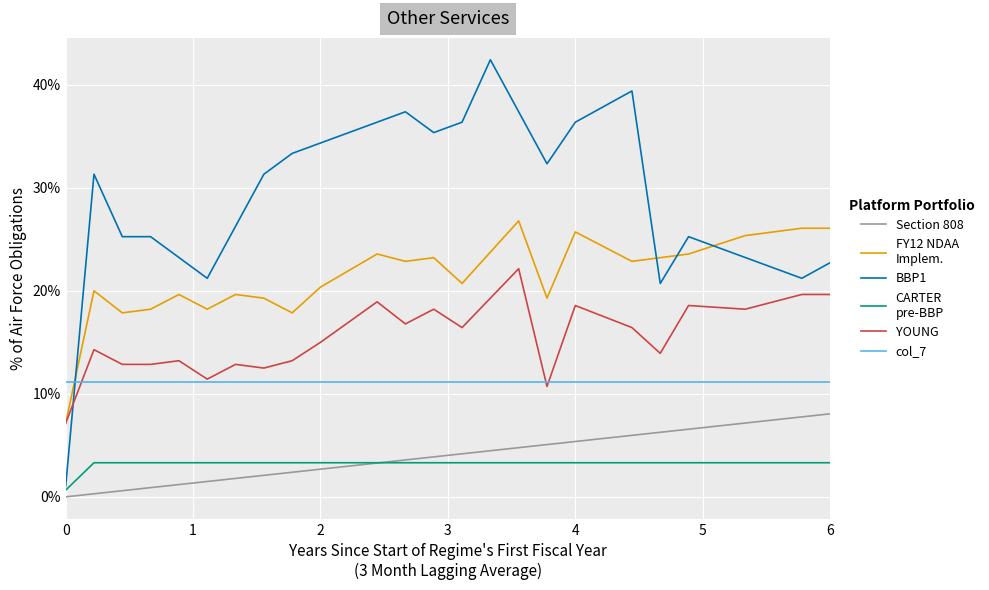

Is this an area chart (filled region under the line)?

No